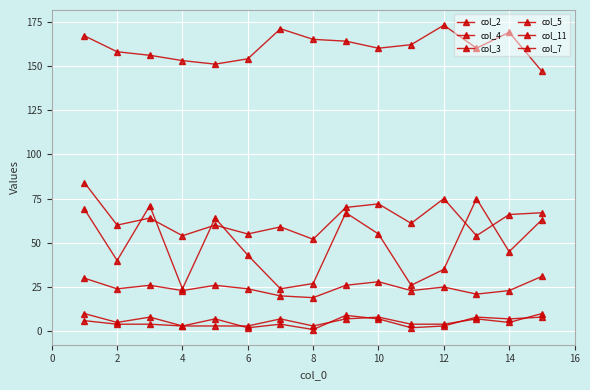

Is this an area chart (filled region under the line)?

No